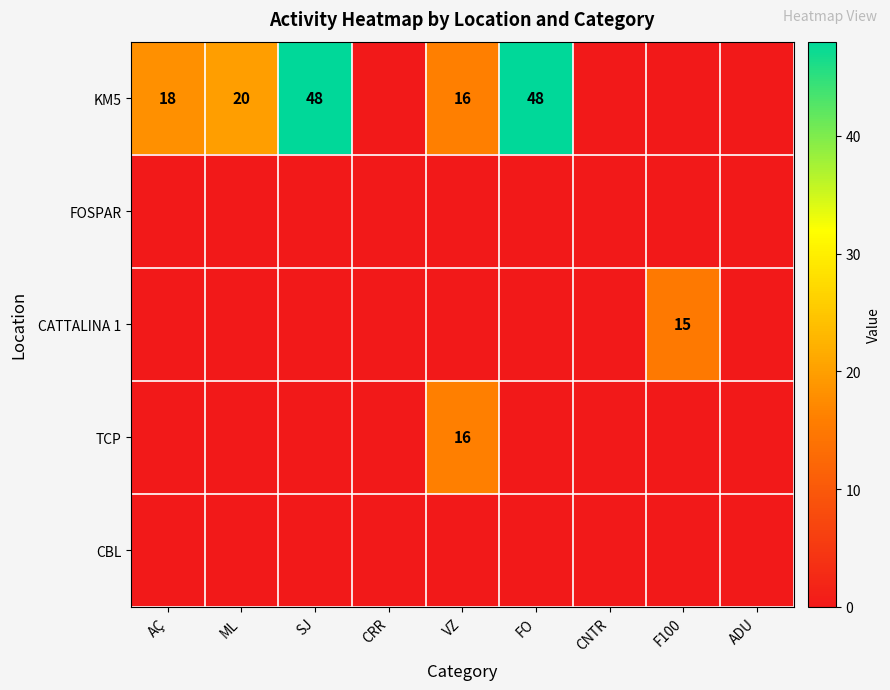

What is the sum of the KM5 values at SJ and VZ?

64